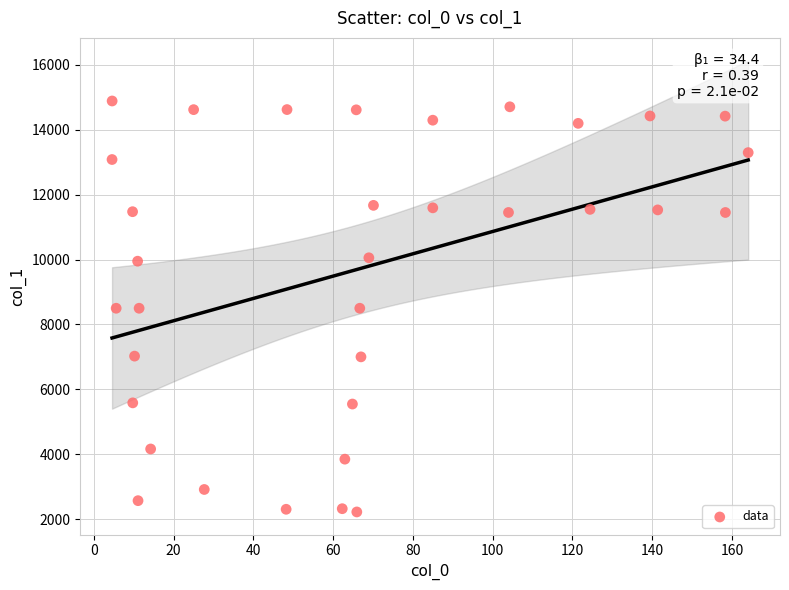

What is the range of X values (max minus min)?

159.5